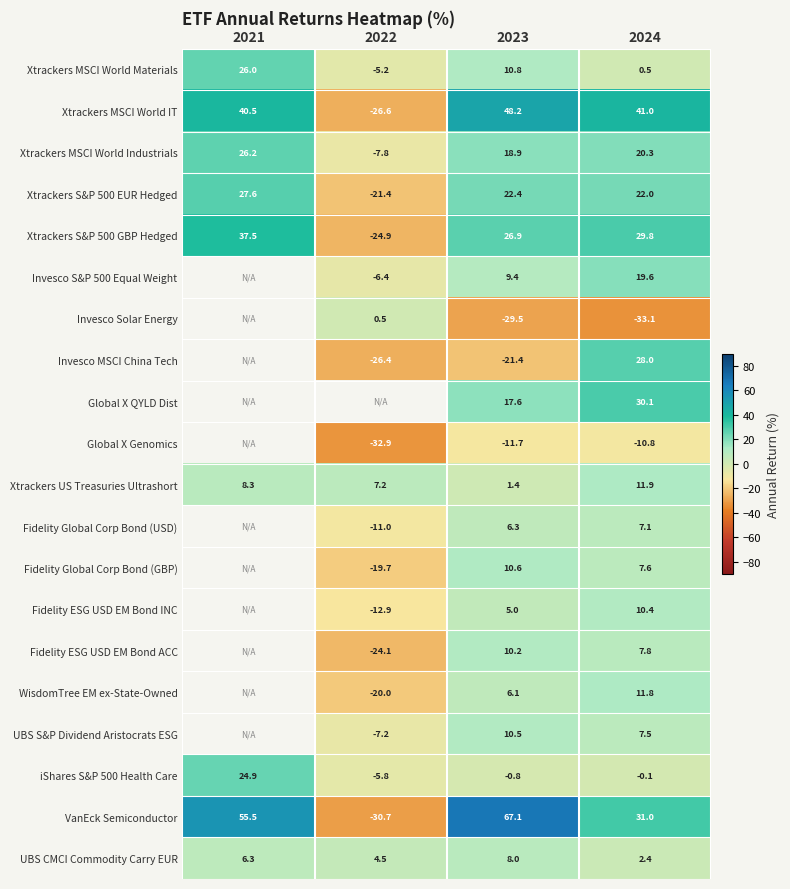

How many values in the Xtrackers US Treasuries Ultrashort series exceed 8?

2